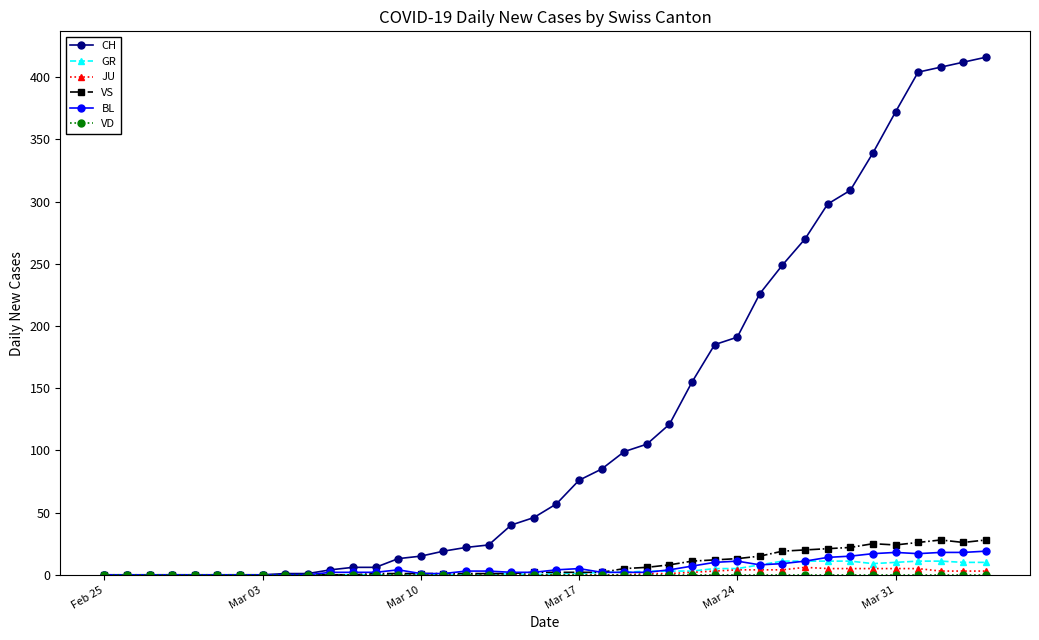

How many data points does each series have?

40